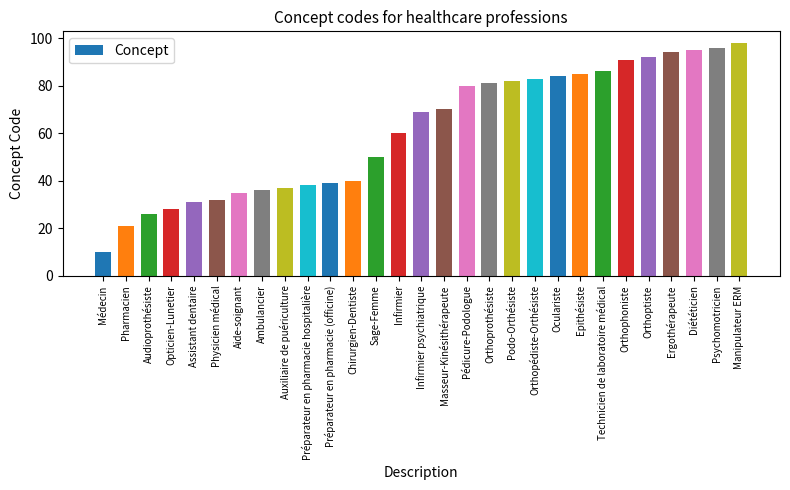

Reading left to right, what are all the values shown in this chart?

10	21	26	28	31	32	35	36	37	38	39	40	50	60	69	70	80	81	82	83	84	85	86	91	92	94	95	96	98